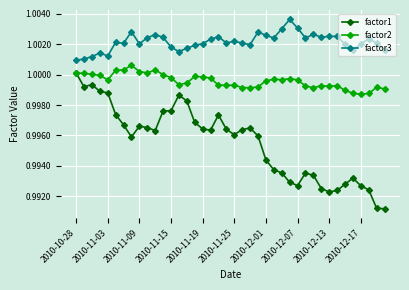

List the series in order of their overall mean, lowest first.

factor1, factor2, factor3